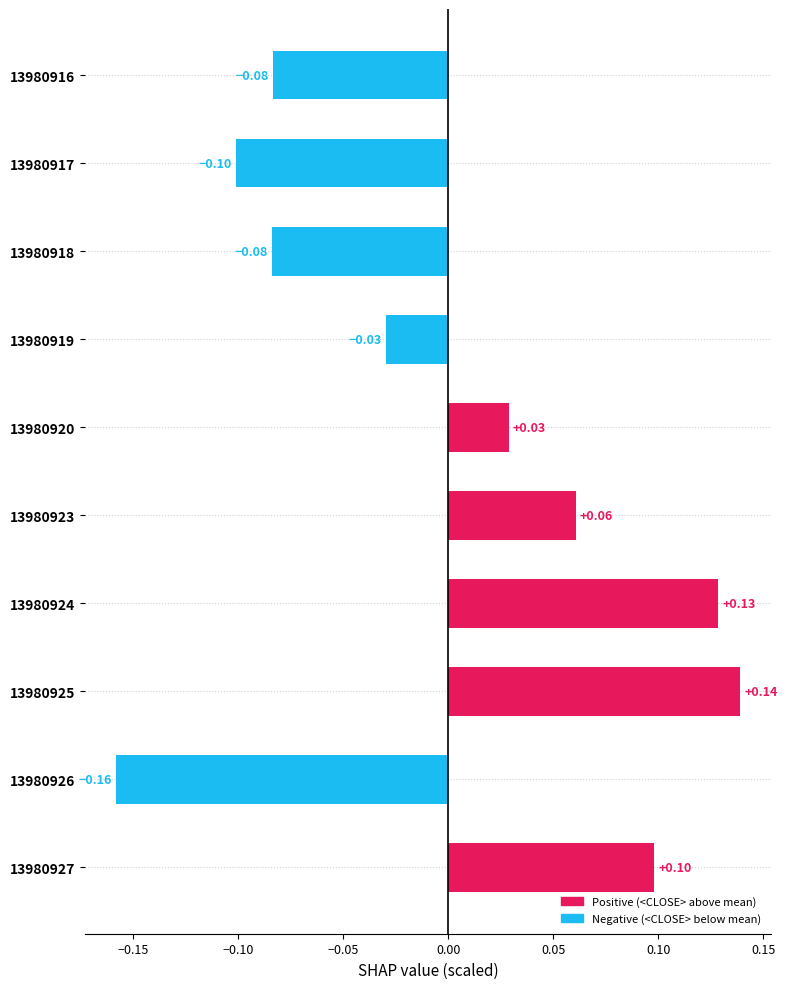

Which category has the highest value across all series?

13980925